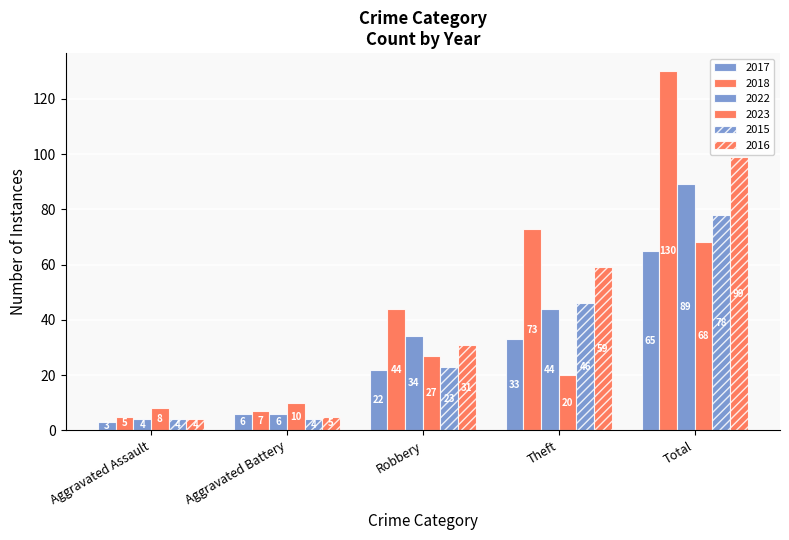

How many data points in 2023 are less than 20?

2